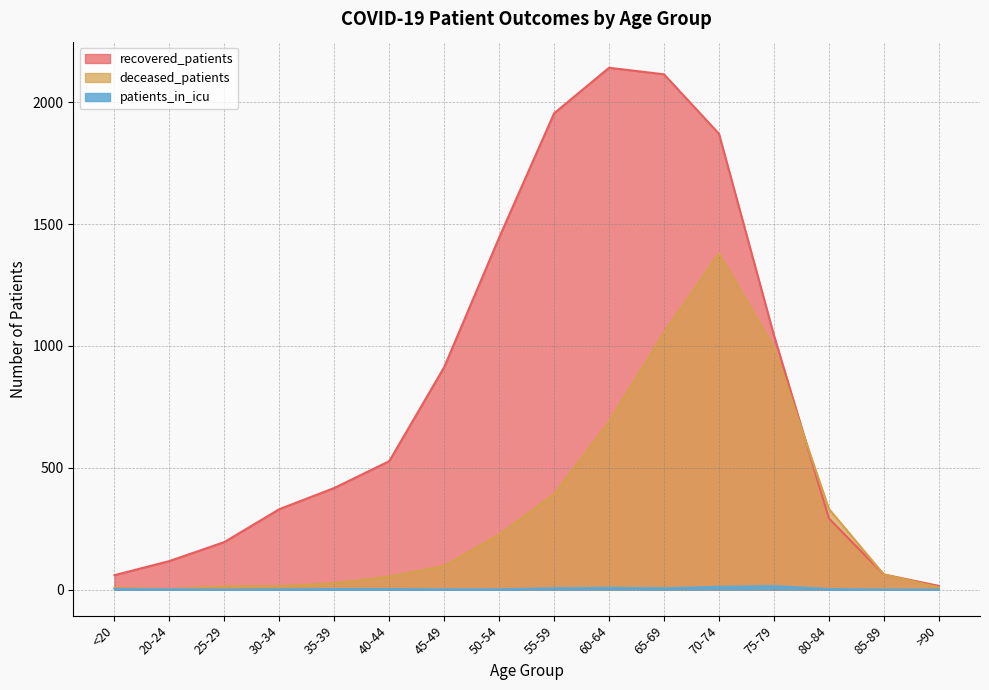

At which category is the sum across all series the highest?

70-74